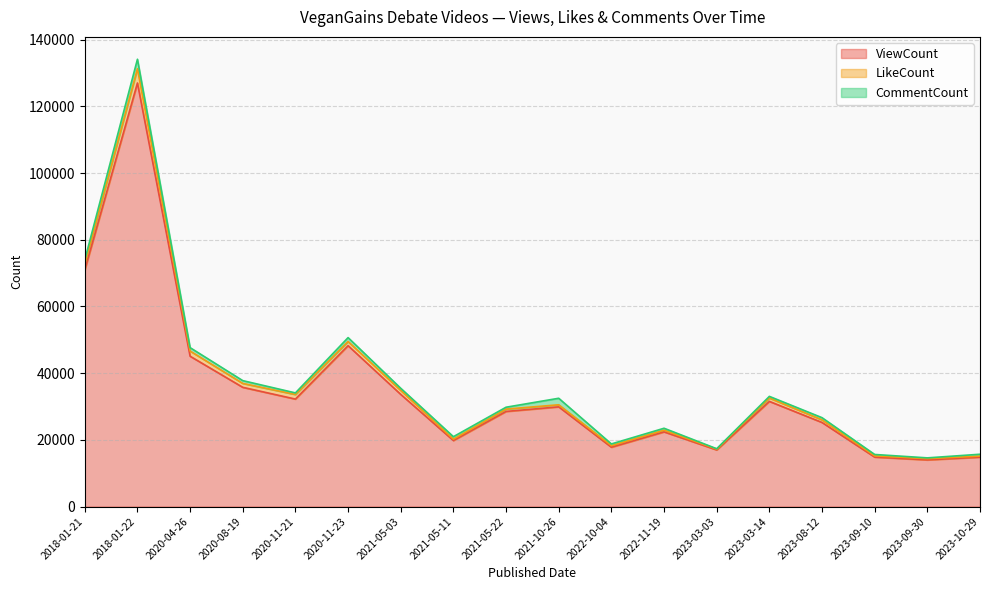

How many lines are shown in the chart?

3